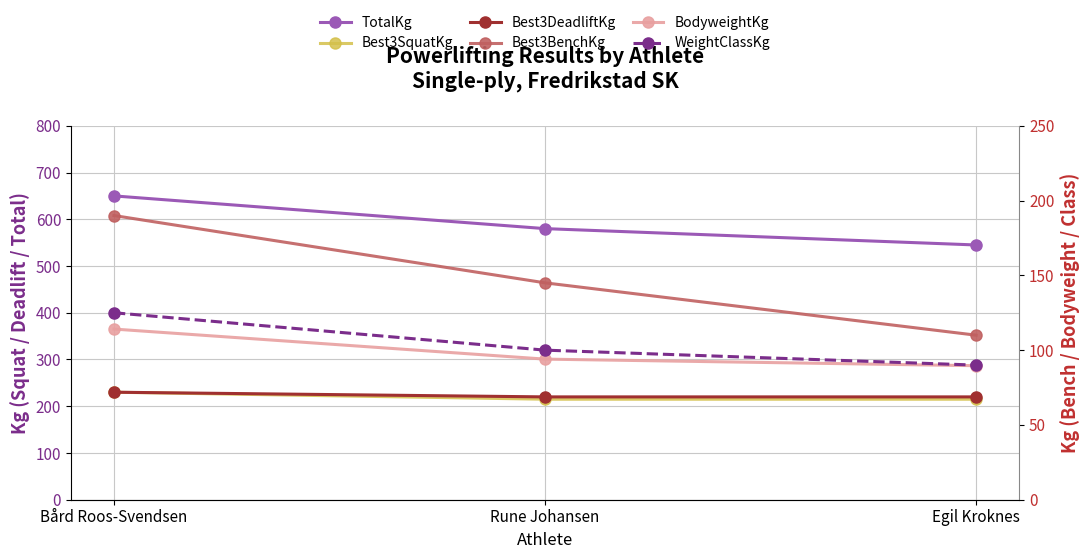

Which series changed the most between Bård Roos-Svendsen and Rune Johansen?

TotalKg